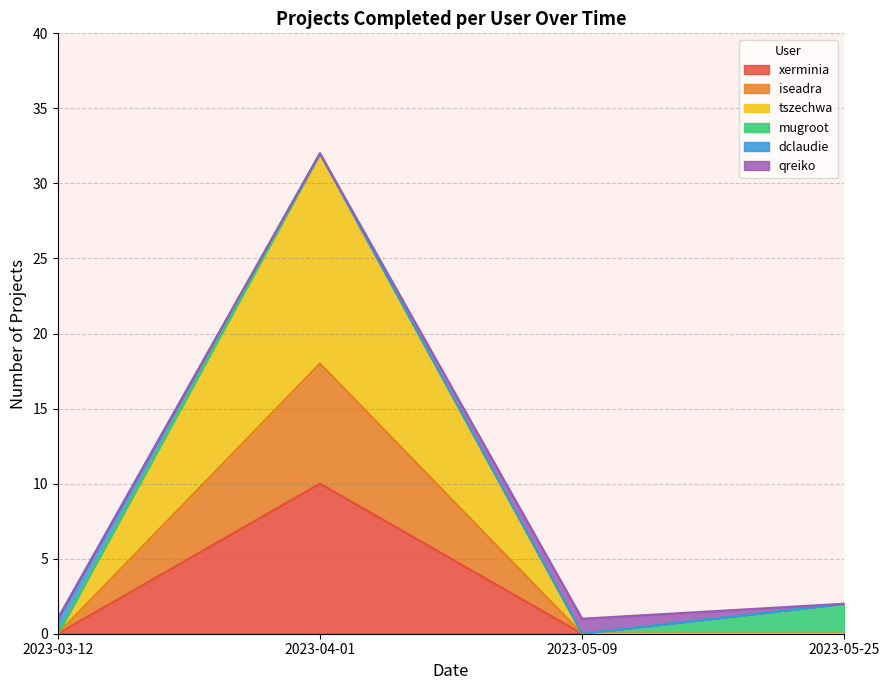

What is the maximum value for xerminia?

10